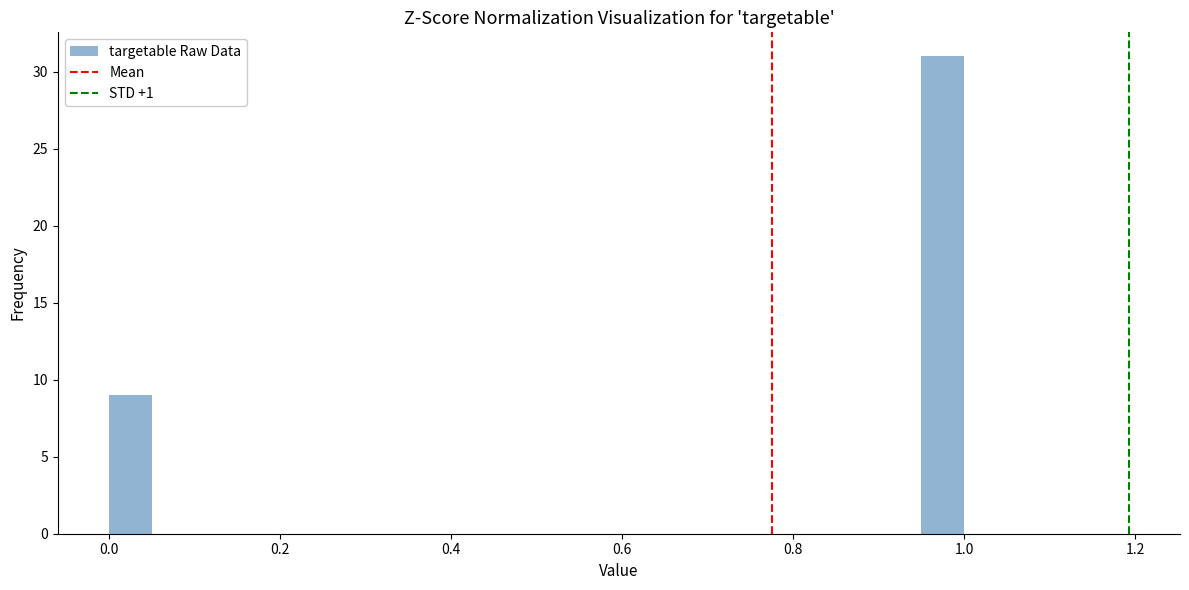

Around what value on the x-axis is the tallest bar? Give the approximate position of its centre, as read against the axis.

0.98